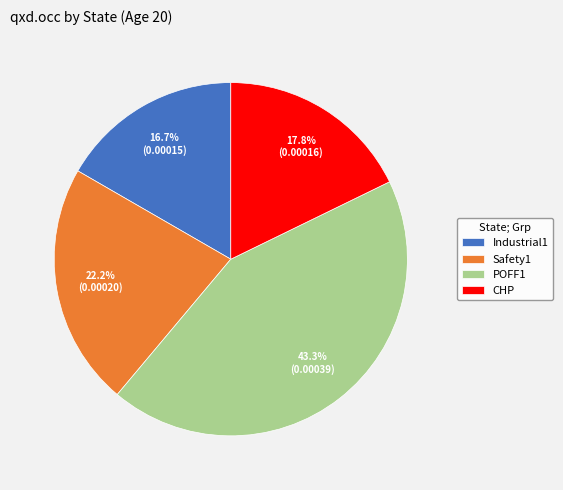

What percentage is the POFF1 slice, to the nearest percent?

43%